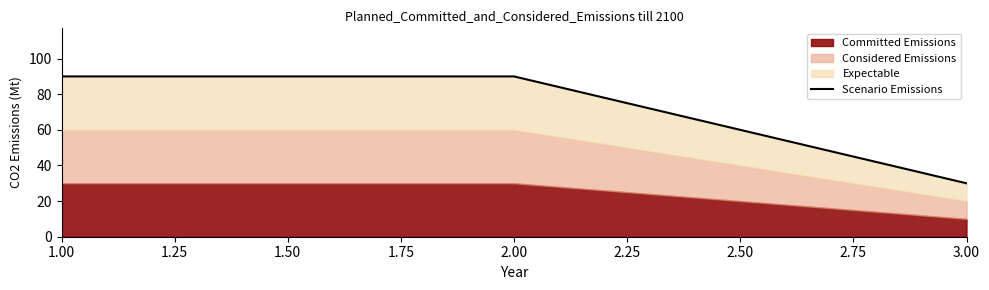

True or false: the data shows 30 at 3.00.

True